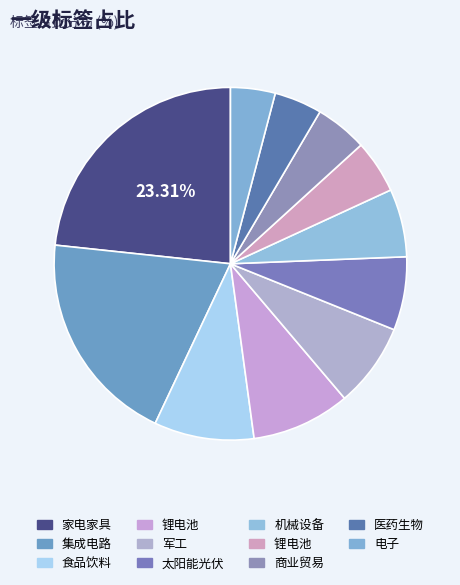

Count the number of slices in the pie.

11